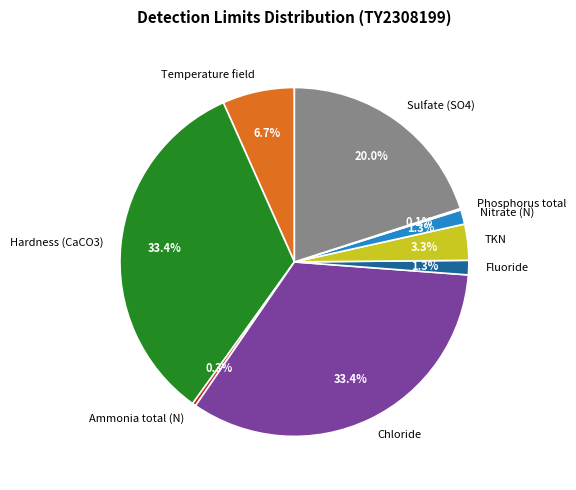

What percentage is NOT represented by Fluoride?

98.7%